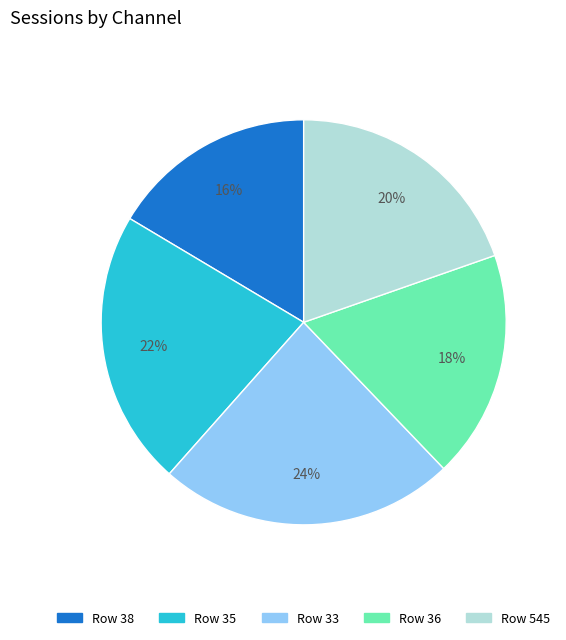

What percentage is the Row 38 slice, to the nearest percent?

16%